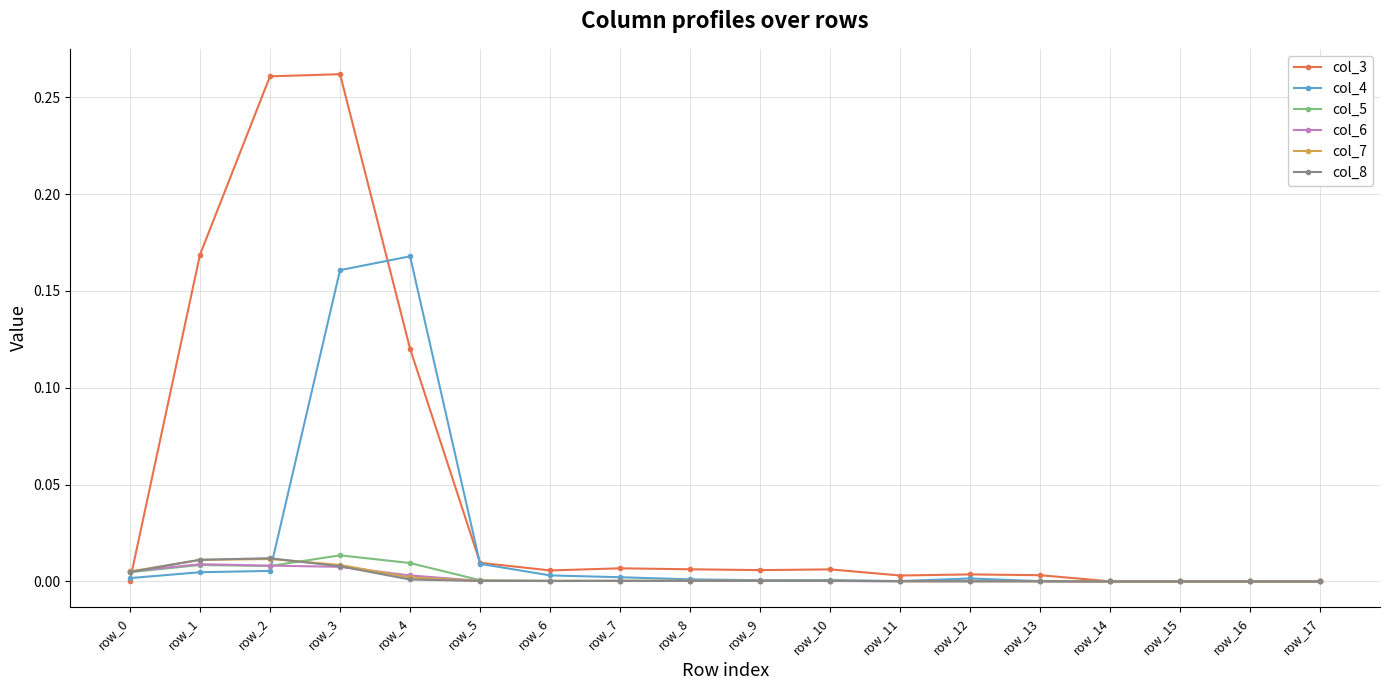

Is it true that col_4 equals 0.0 at row_17?

True